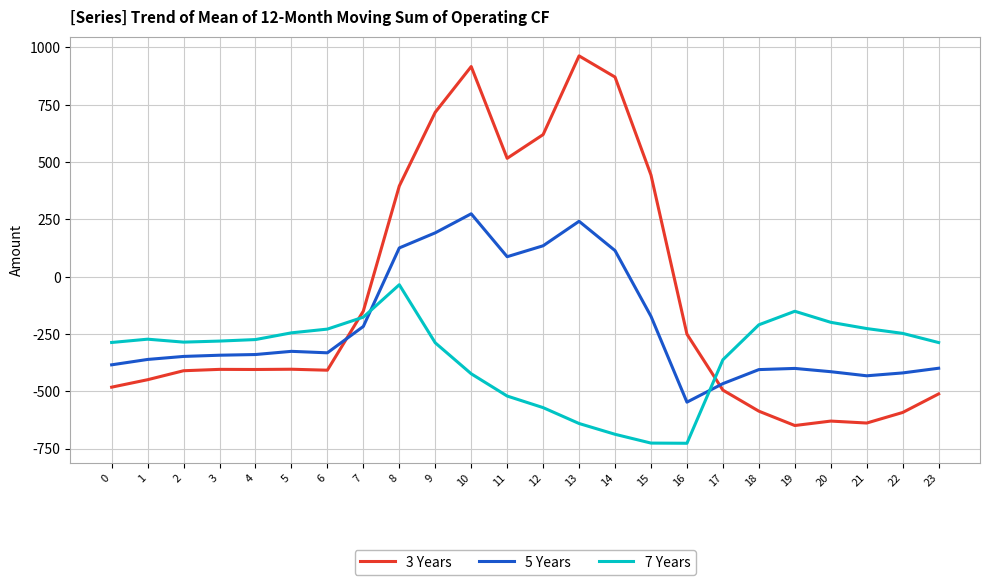

What is the difference between the maximum and minimum values in the 3 Years series?

1611.9